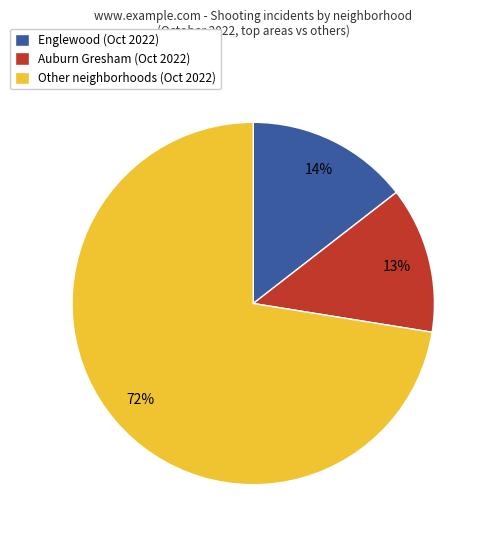

Which category has the biggest portion of the pie?

Other neighborhoods (Oct 2022)